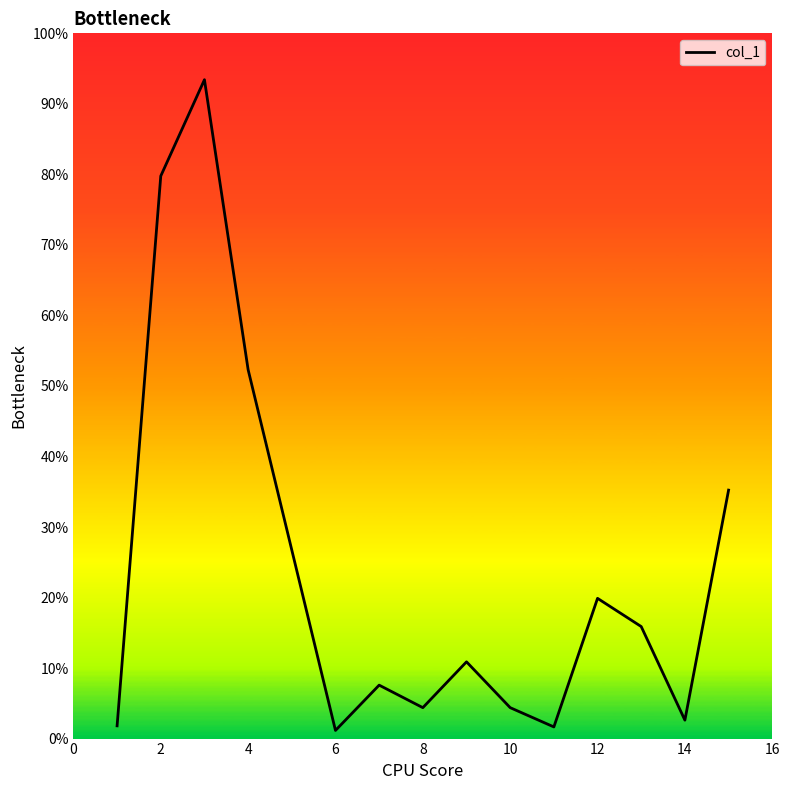

Does the chart have visible grid lines?

No